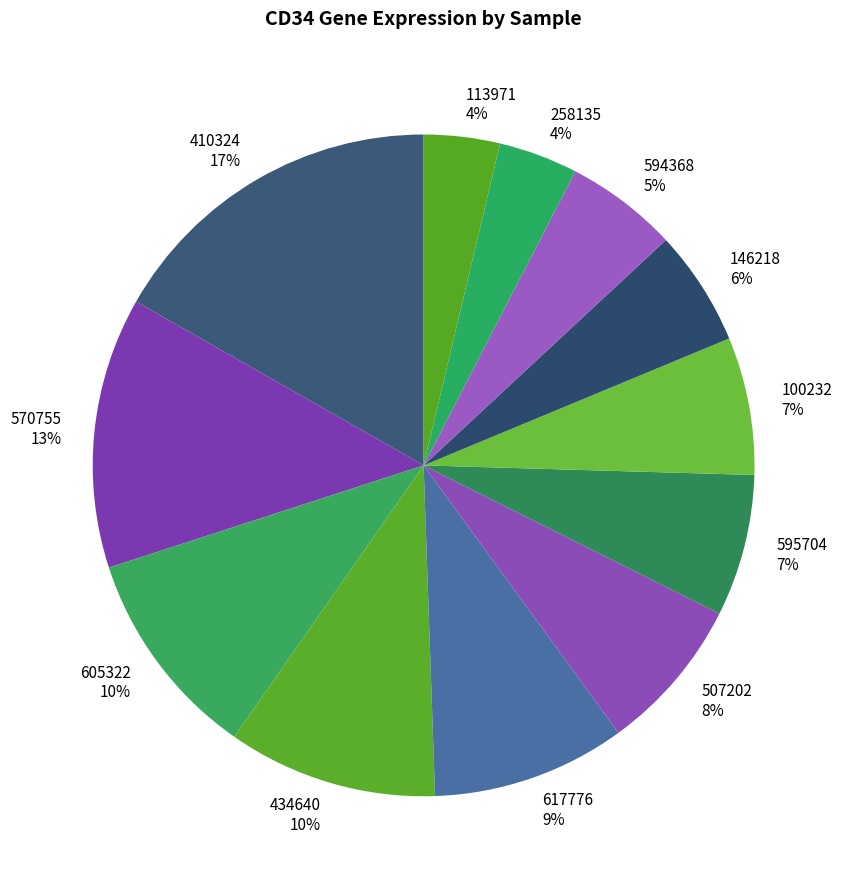

Which has a higher value, 617776 or 410324?

410324